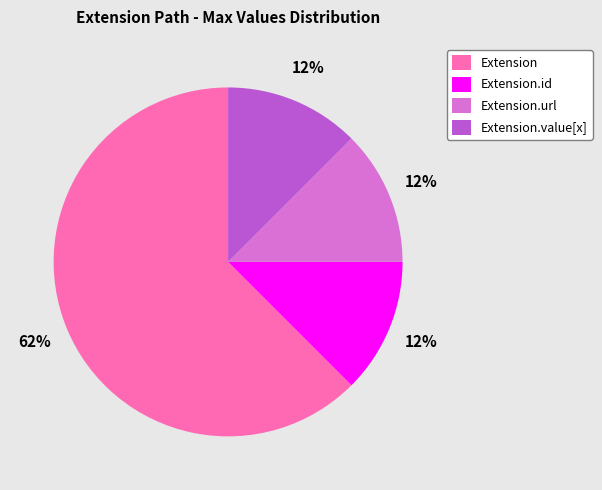

True or false: Extension.url accounts for 99% of the total.

False